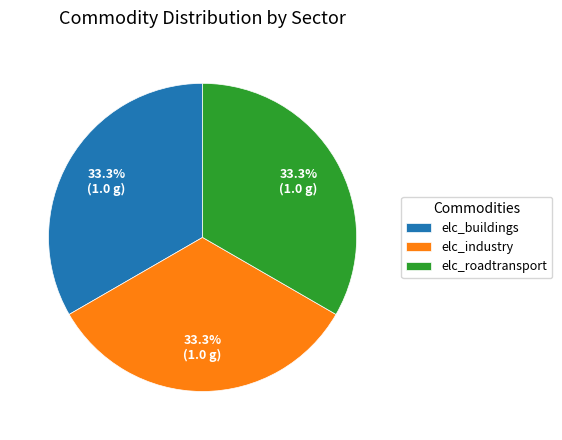

Approximately how many times larger is the value at elc_buildings compared to elc_roadtransport?

1.0